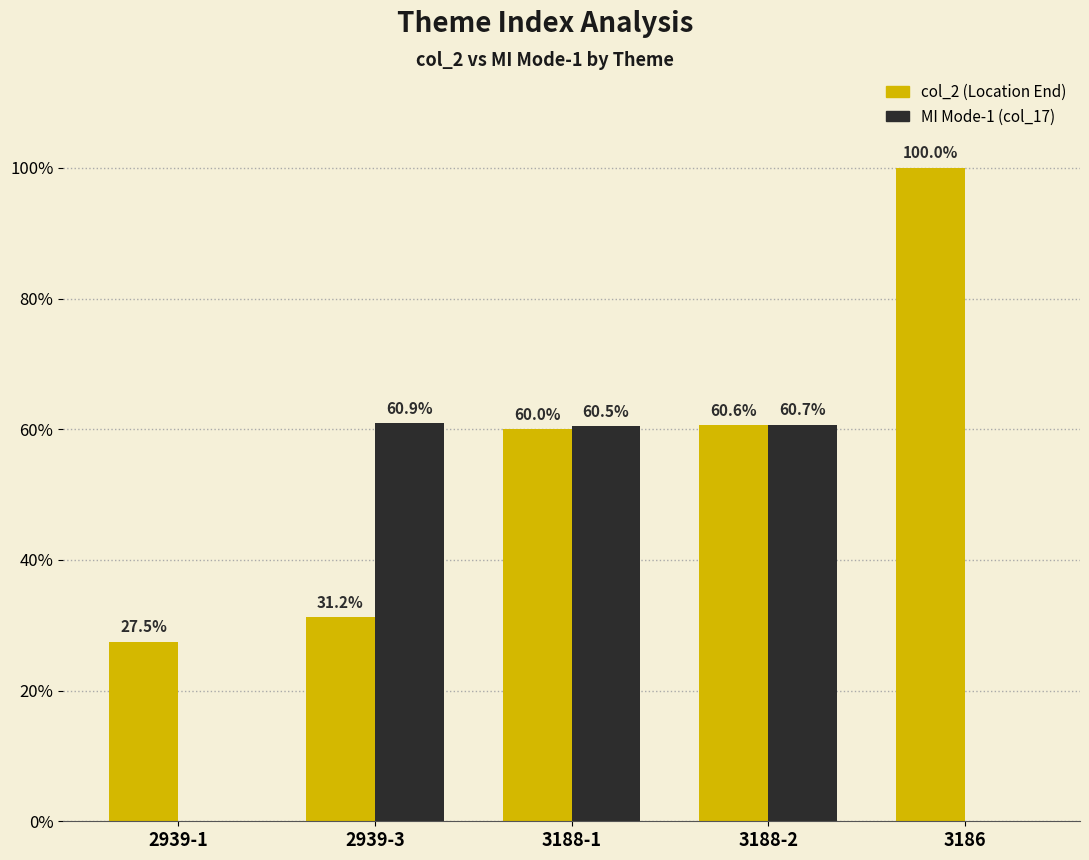

Which series has the largest range (max minus min)?

col_2 (Location End)